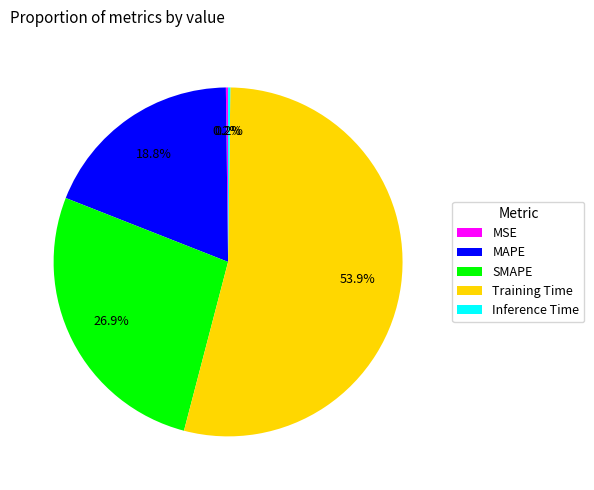

True or false: MAPE accounts for 33% of the total.

False